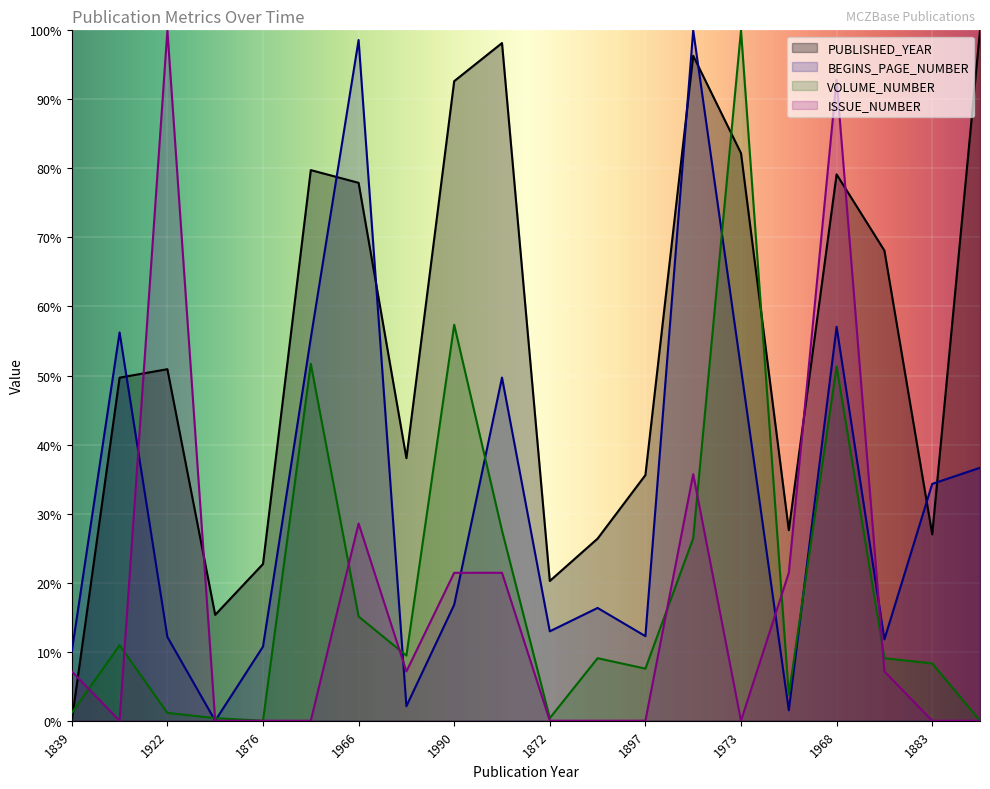

True or false: VOLUME_NUMBER and BEGINS_PAGE_NUMBER cross at least once.

True